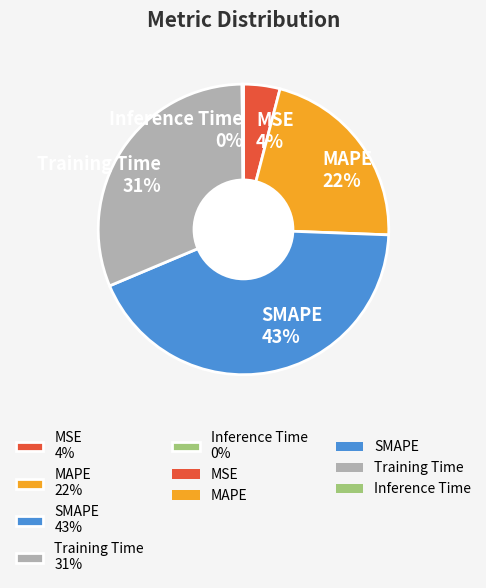

Which category has the biggest portion of the pie?

SMAPE